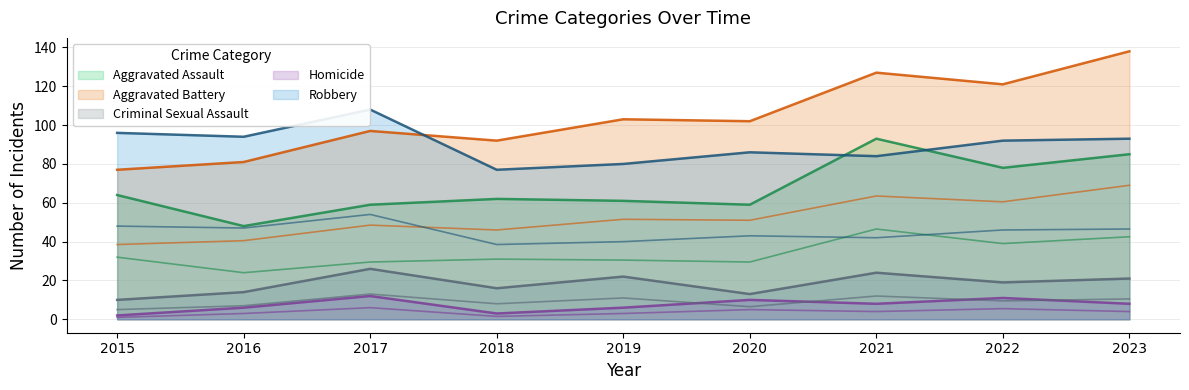

Is the value of Robbery at 2021 greater than the value of Aggravated Battery at 2015?

Yes